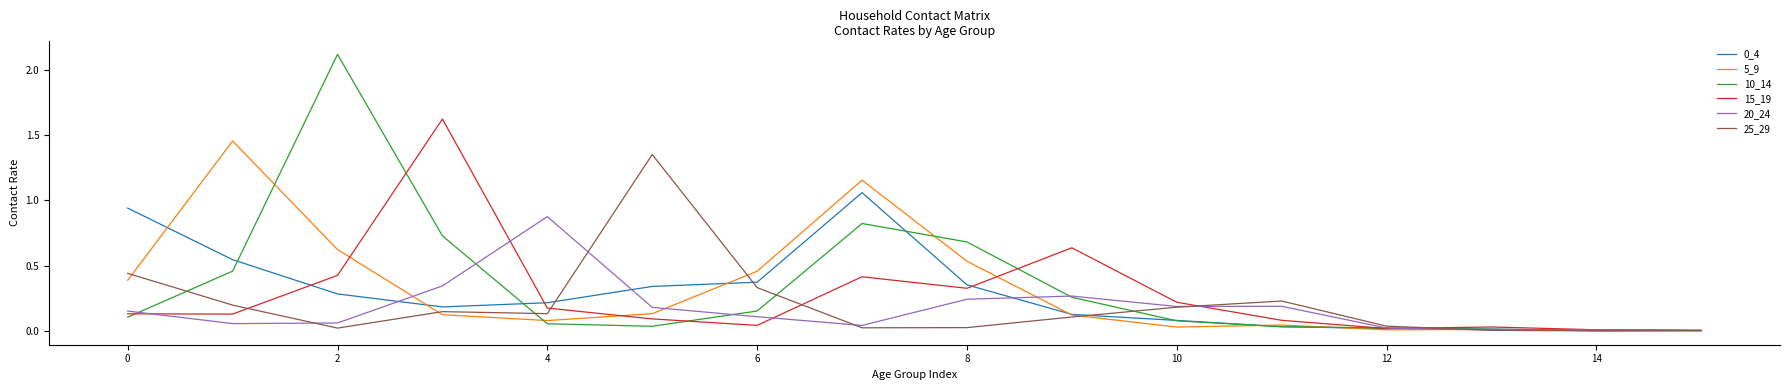

Which series has the largest range (max minus min)?

10_14